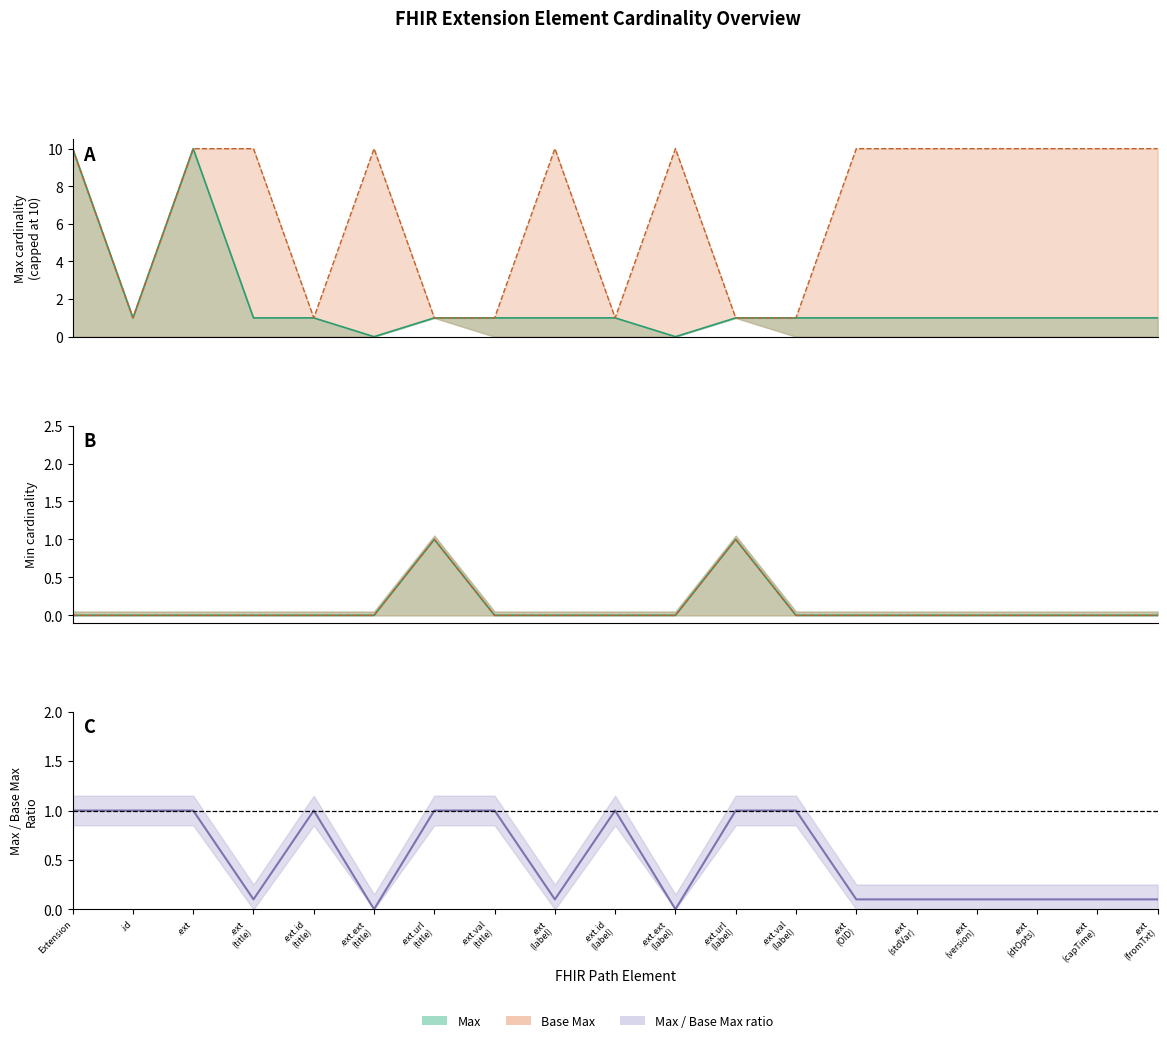

At how many categories does at least one series exceed 6?

12